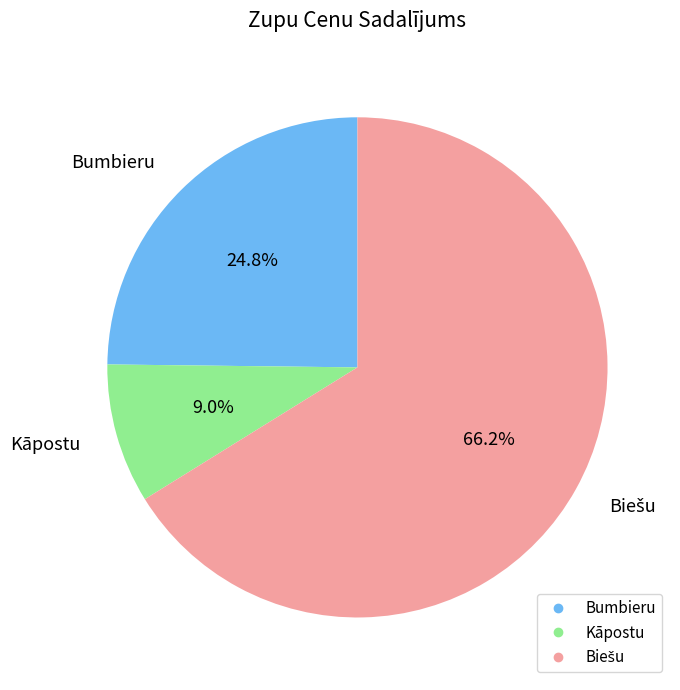

What percentage is the Bumbieru slice, to the nearest percent?

25%